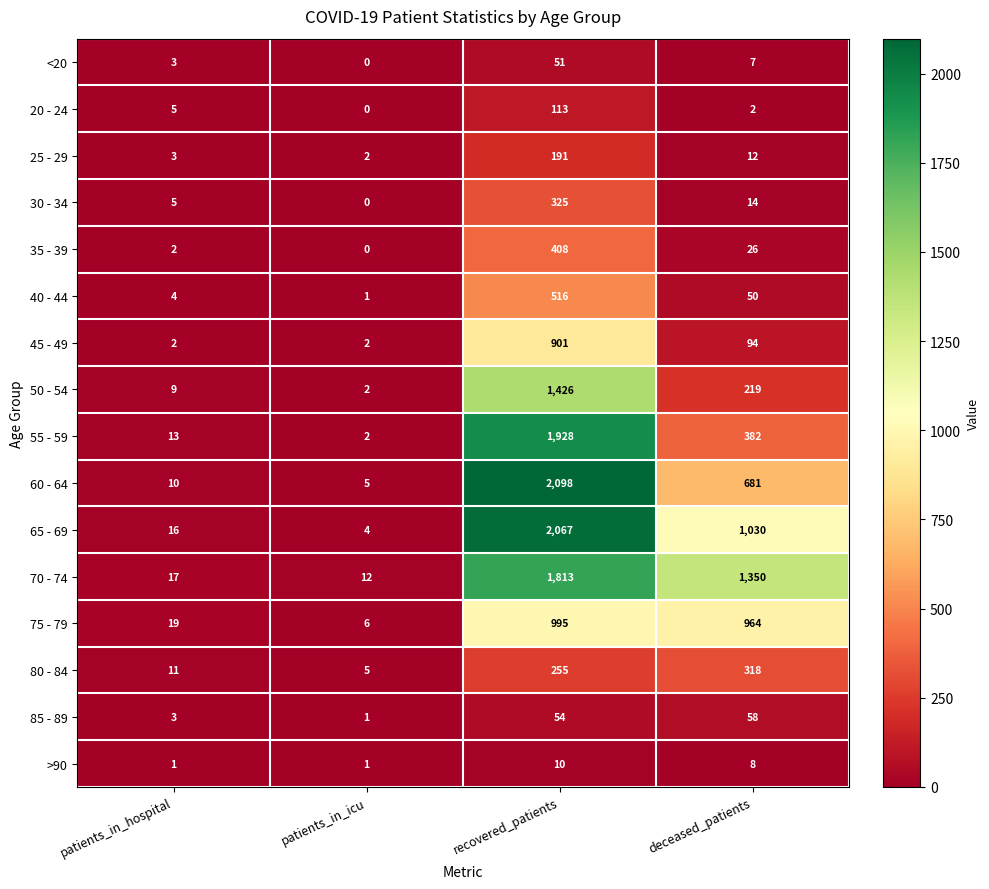

Where does the 65 - 69 series first go above 1030?

recovered_patients